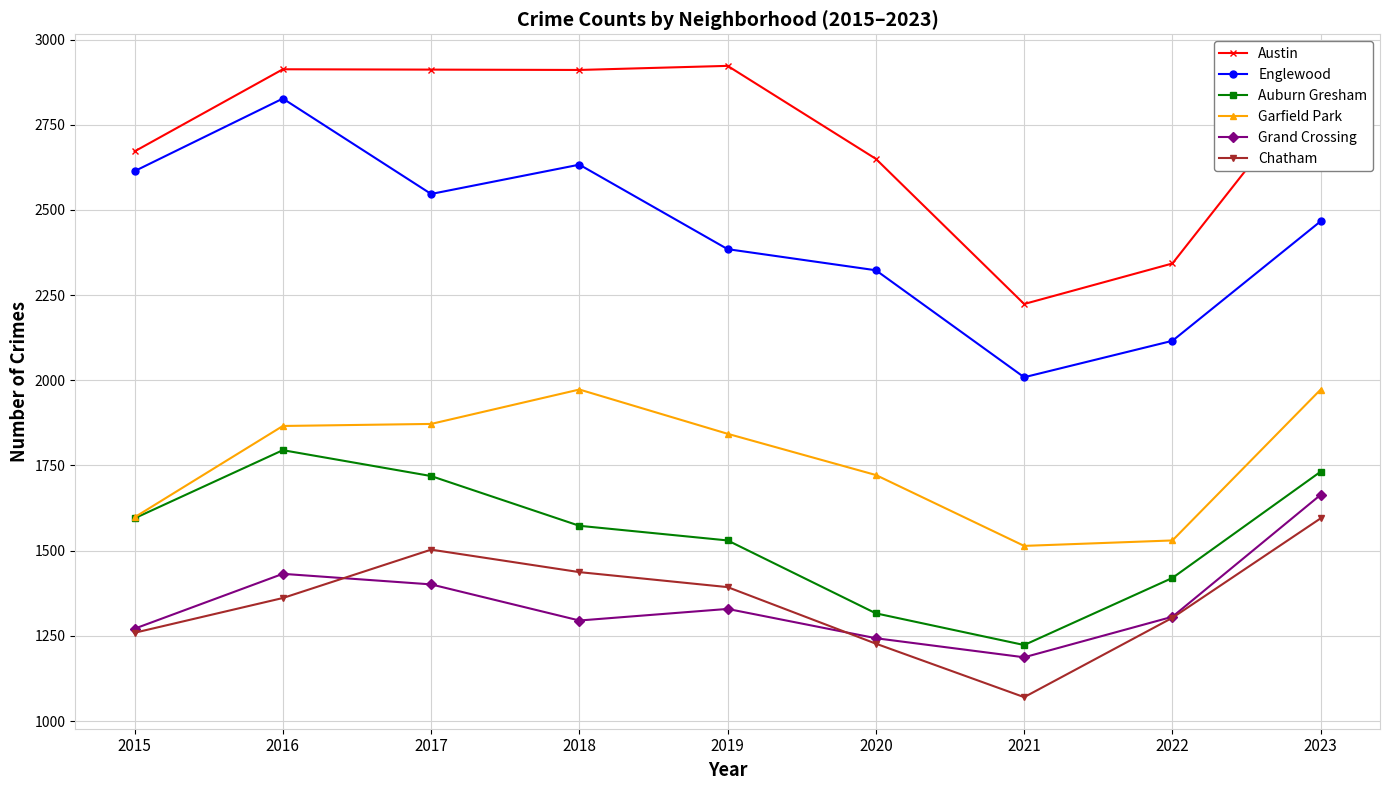

What is the approximate value of Auburn Gresham at 2022, to the nearest 10?

1420